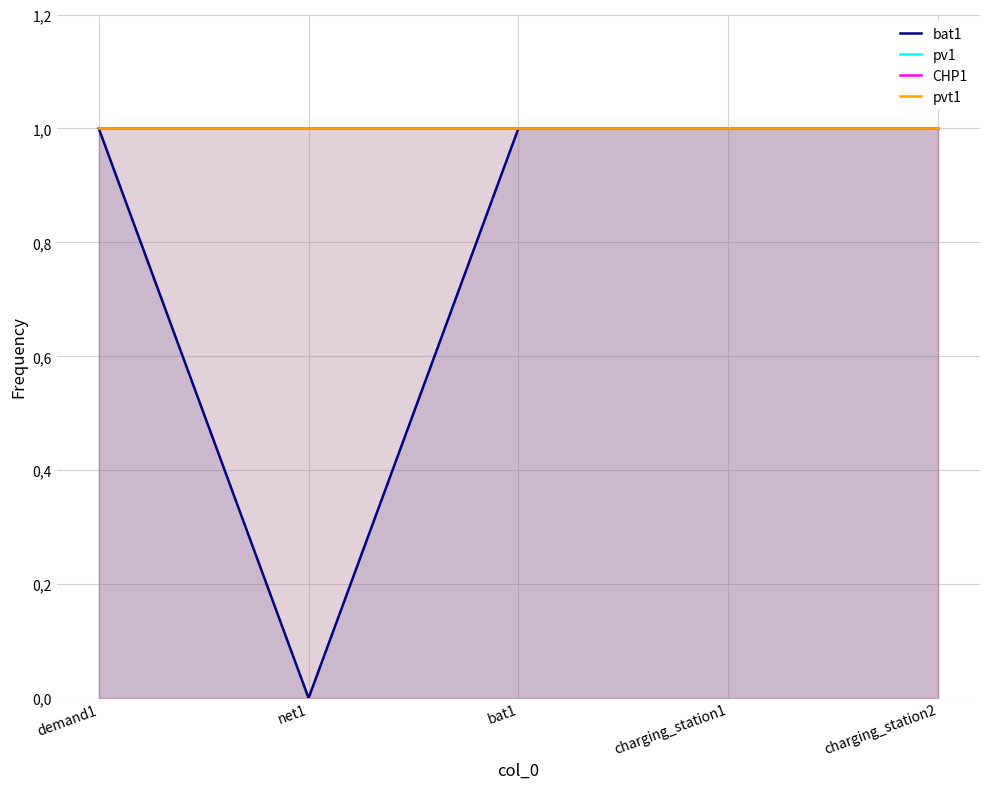

True or false: pvt1 has more than 1 interior local peaks.

False